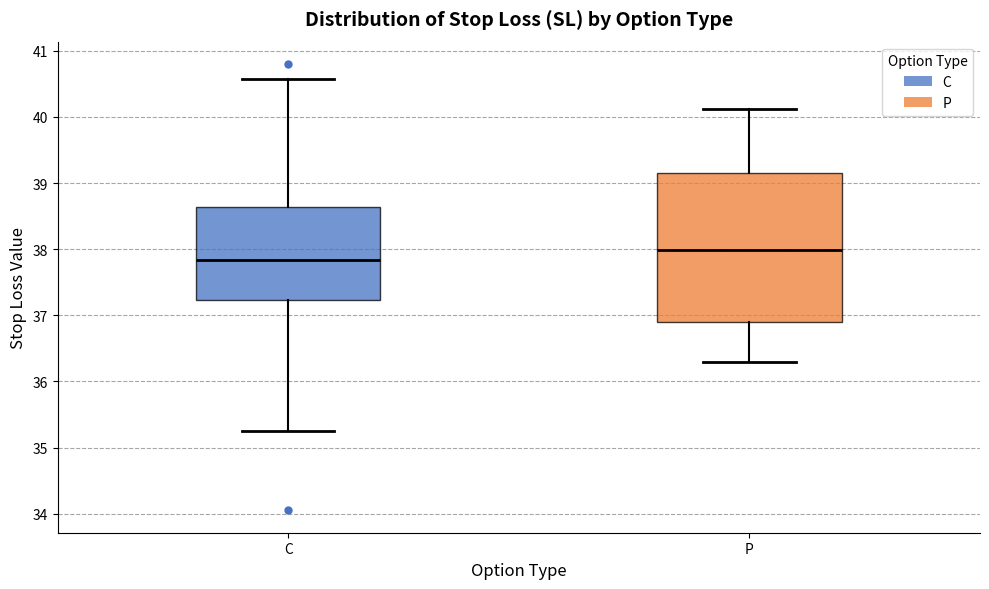

Reading left to right, read every box against the y-axis: the position of its median line, the range the box covers, and the ends of its whiskers. The values are not printed on the chart, so give them approximately, as read against the axis.

C: median 37.8, box 37.2 to 38.6, whiskers 35.3 to 40.6
P: median 38.0, box 36.9 to 39.2, whiskers 36.3 to 40.1